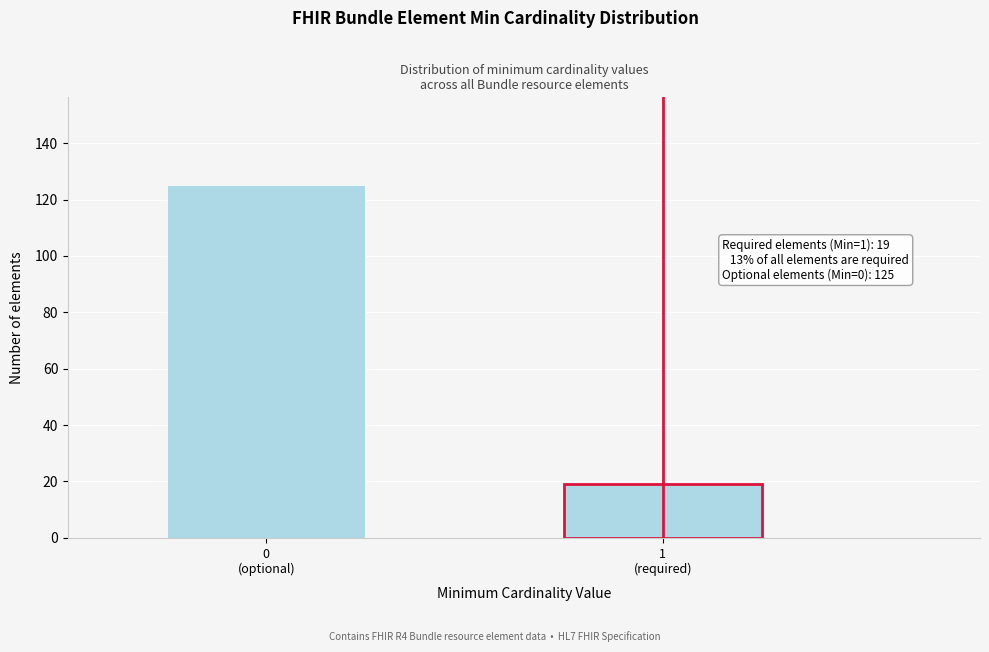

Reading left to right, extract all data points from this chart.

125	19